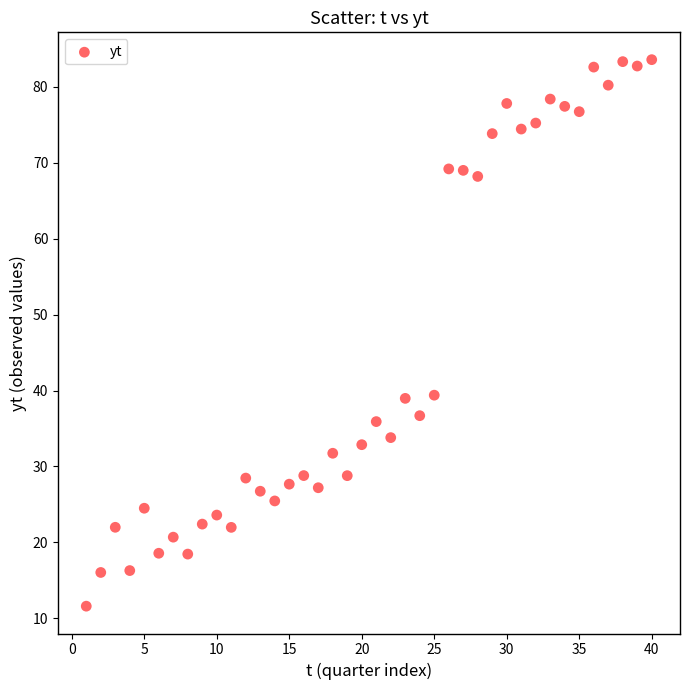

What is the range of Y values (max minus min)?

72.0